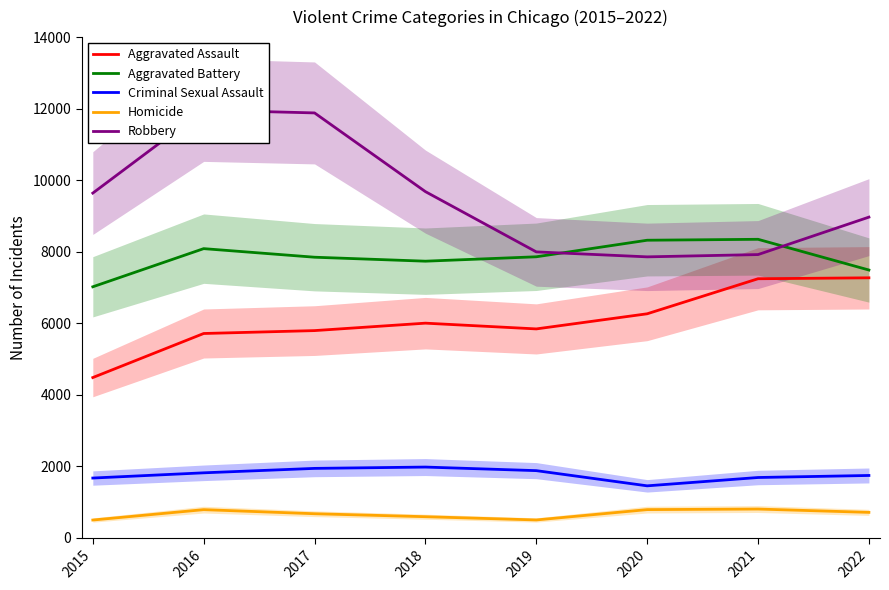

Reading left to right, list all the values displayed in this chart.

Aggravated Assault: 2015=4480	2016=5712	2017=5793	2018=6001	2019=5840	2020=6263	2021=7243	2022=7269
Aggravated Battery: 2015=7018	2016=8085	2017=7845	2018=7734	2019=7857	2020=8320	2021=8346	2022=7487
Criminal Sexual Assault: 2015=1670	2016=1816	2017=1940	2018=1977	2019=1877	2020=1452	2021=1685	2022=1742
Homicide: 2015=496	2016=786	2017=672	2018=589	2019=498	2020=787	2021=803	2022=710
Robbery: 2015=9638	2016=11960	2017=11880	2018=9679	2019=7994	2020=7855	2021=7919	2022=8966